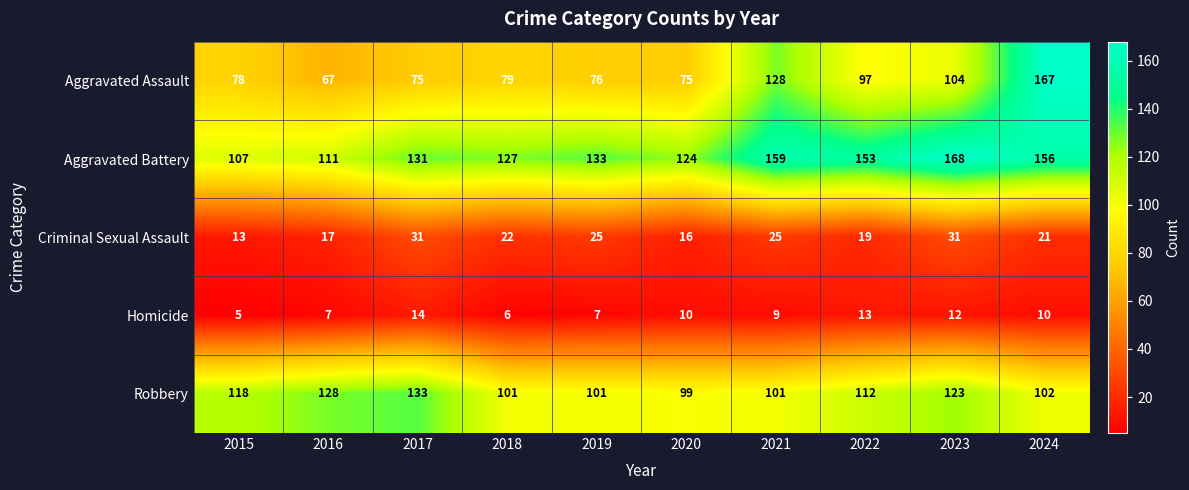

The value of Criminal Sexual Assault at 2024 is 21. True or false?

True